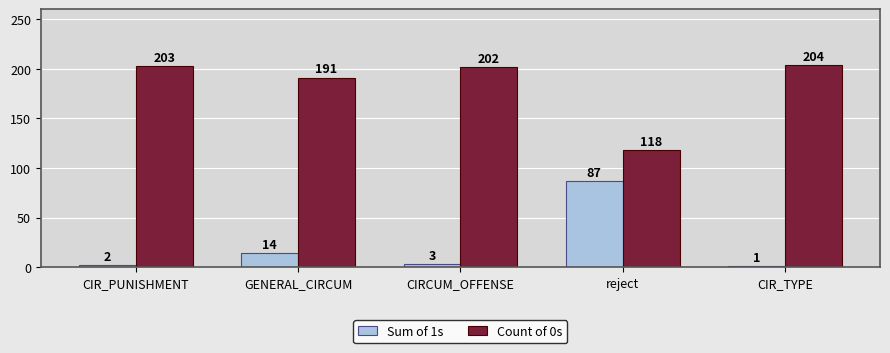

At which label is Count of 0s closest to 161?

GENERAL_CIRCUM